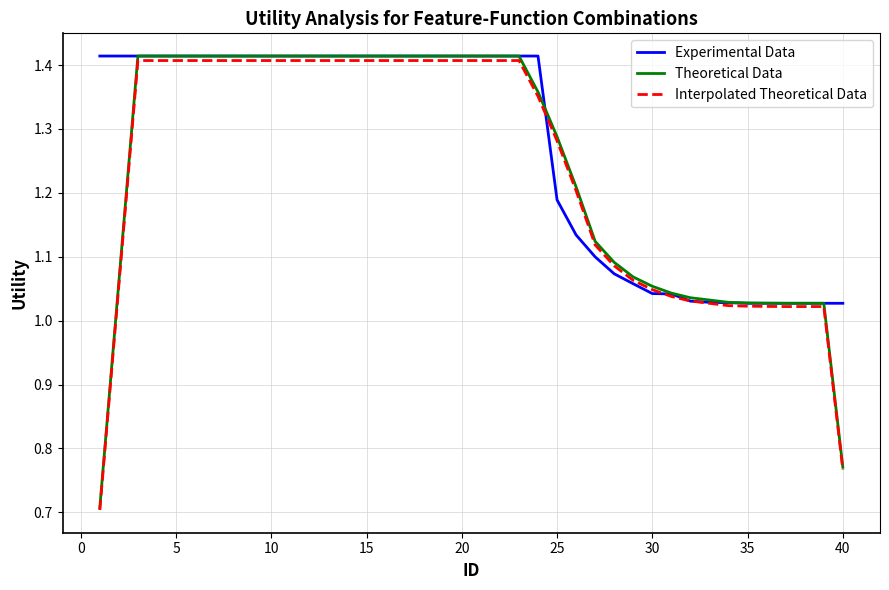

What is the lowest value of the Interpolated Theoretical Data series?

0.7